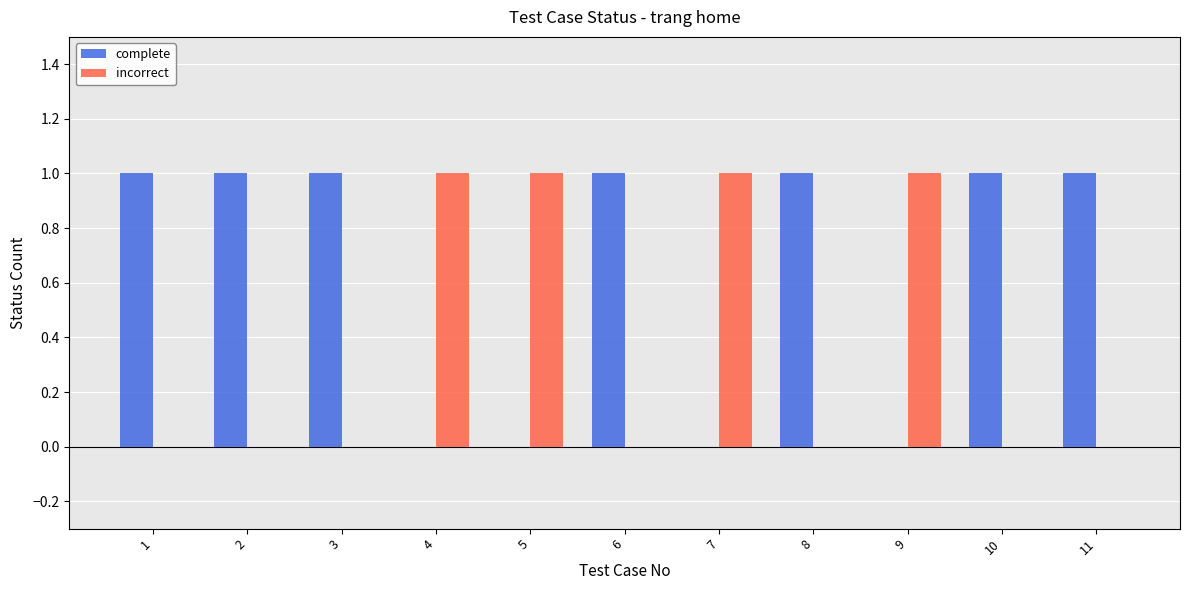

What is the sum of the complete values at 11 and 3?

2